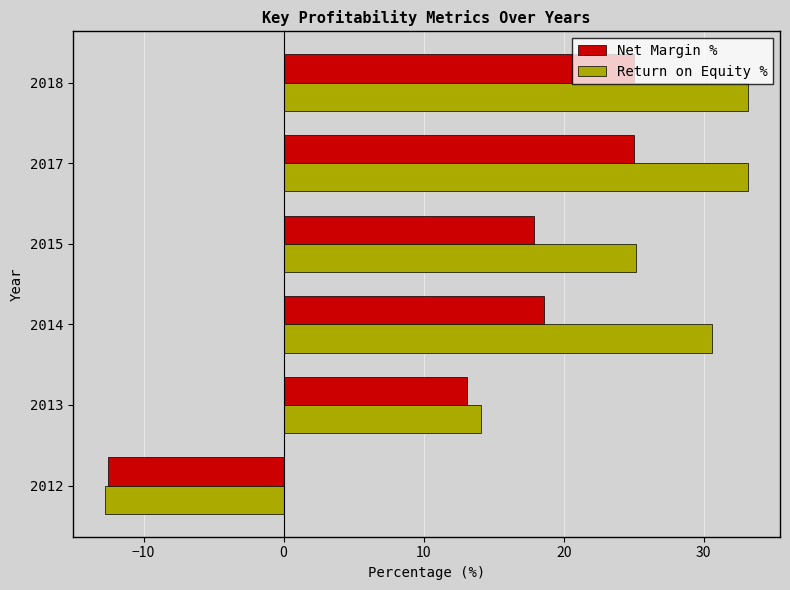

Which category has the lowest value in the Net Margin % series?

2012